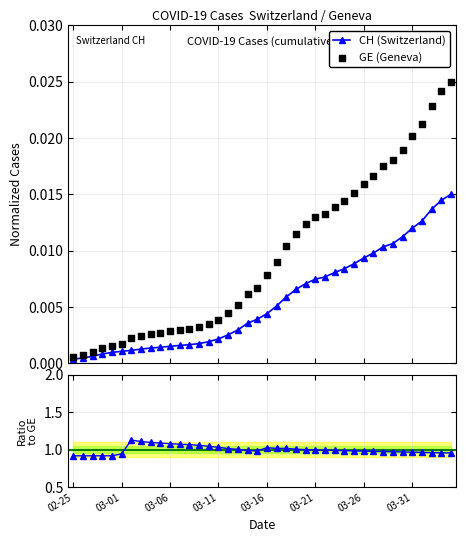

At how many categories does at least one series exceed 0?

40